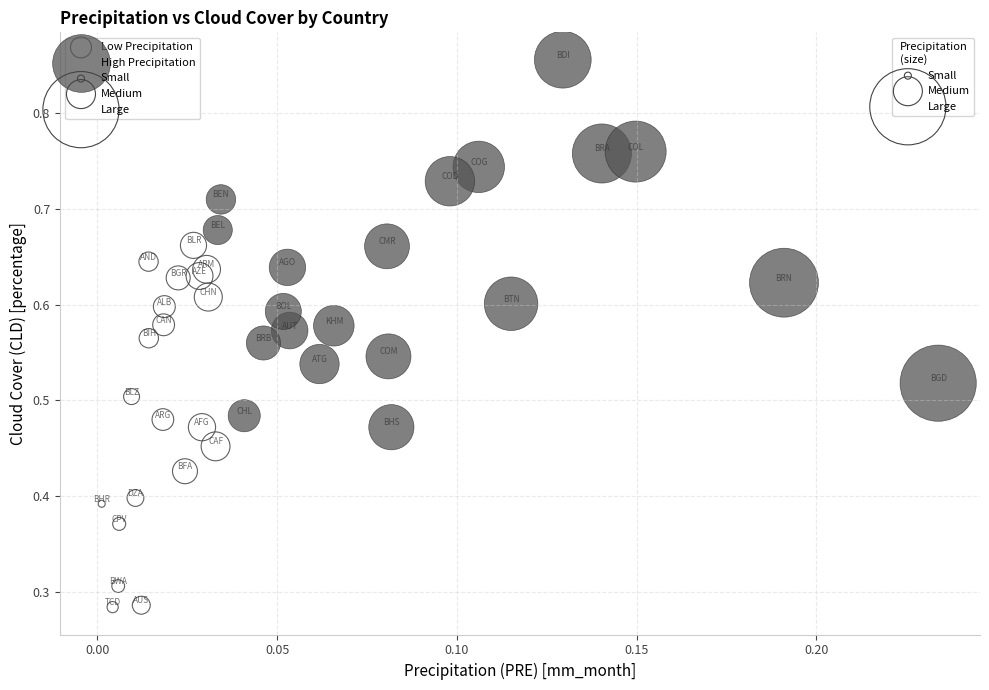

Which series contains the lowest Y value?

Low Precipitation